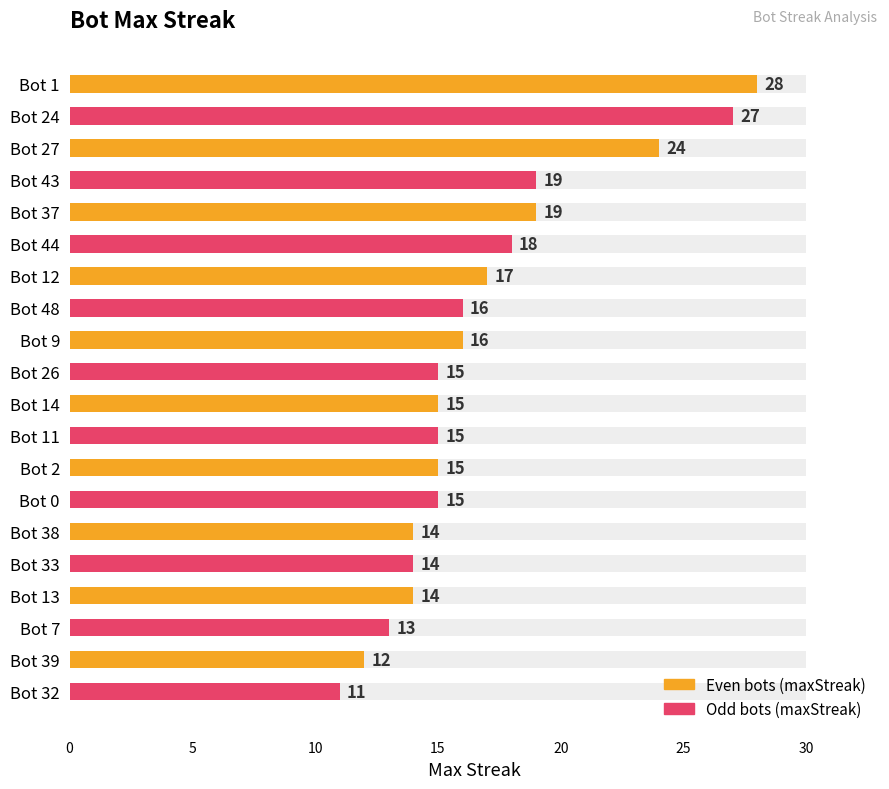

What is the smallest value displayed?

11